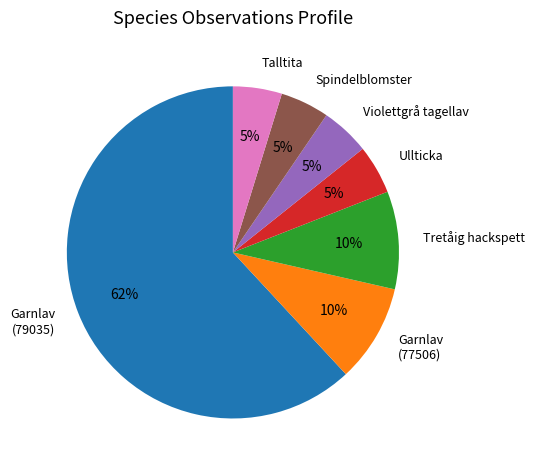

How many segments does this pie chart have?

7